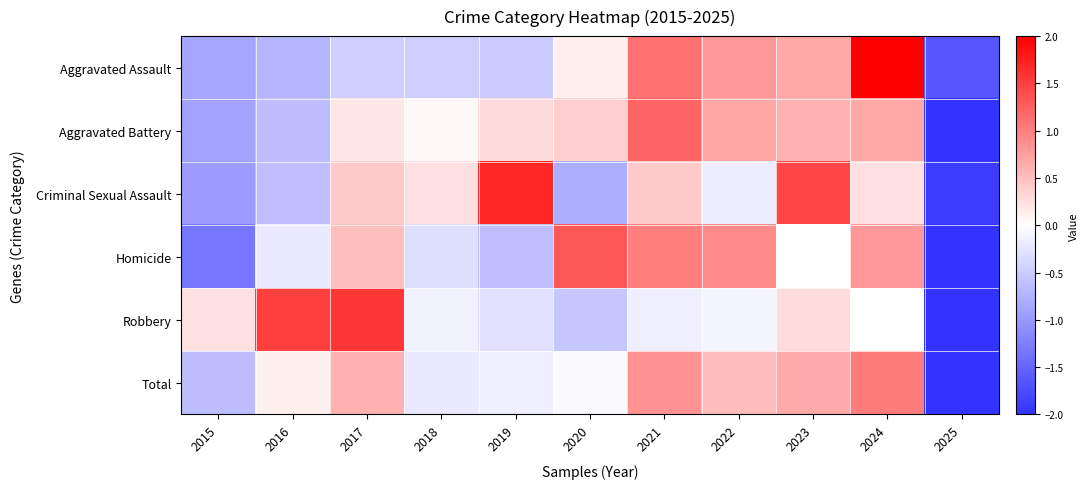

Which series changed the most between 2021 and 2024?

Aggravated Assault